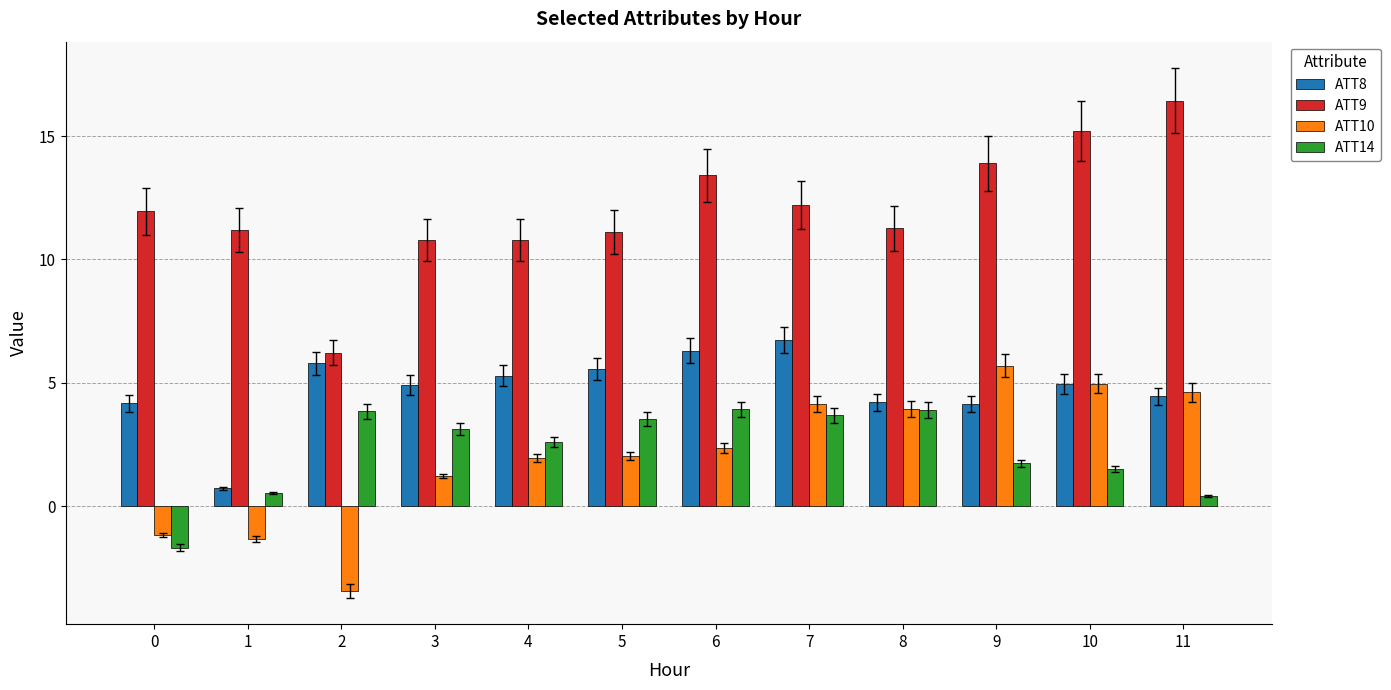

Between 4 and 7, which series saw the biggest shift?

ATT10